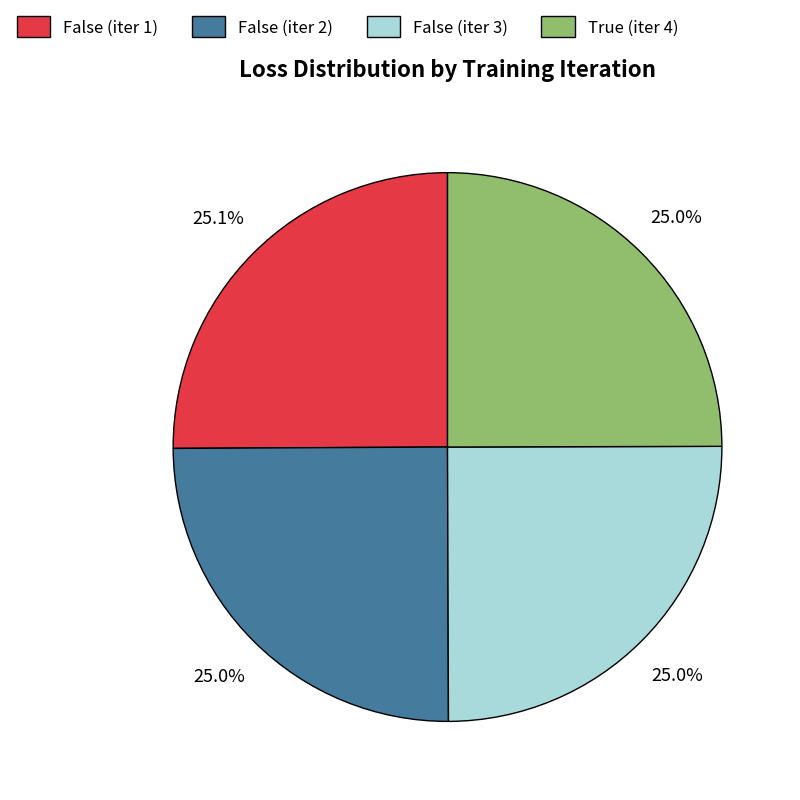

Is it true that False (iter 1) is 20% of the pie?

False